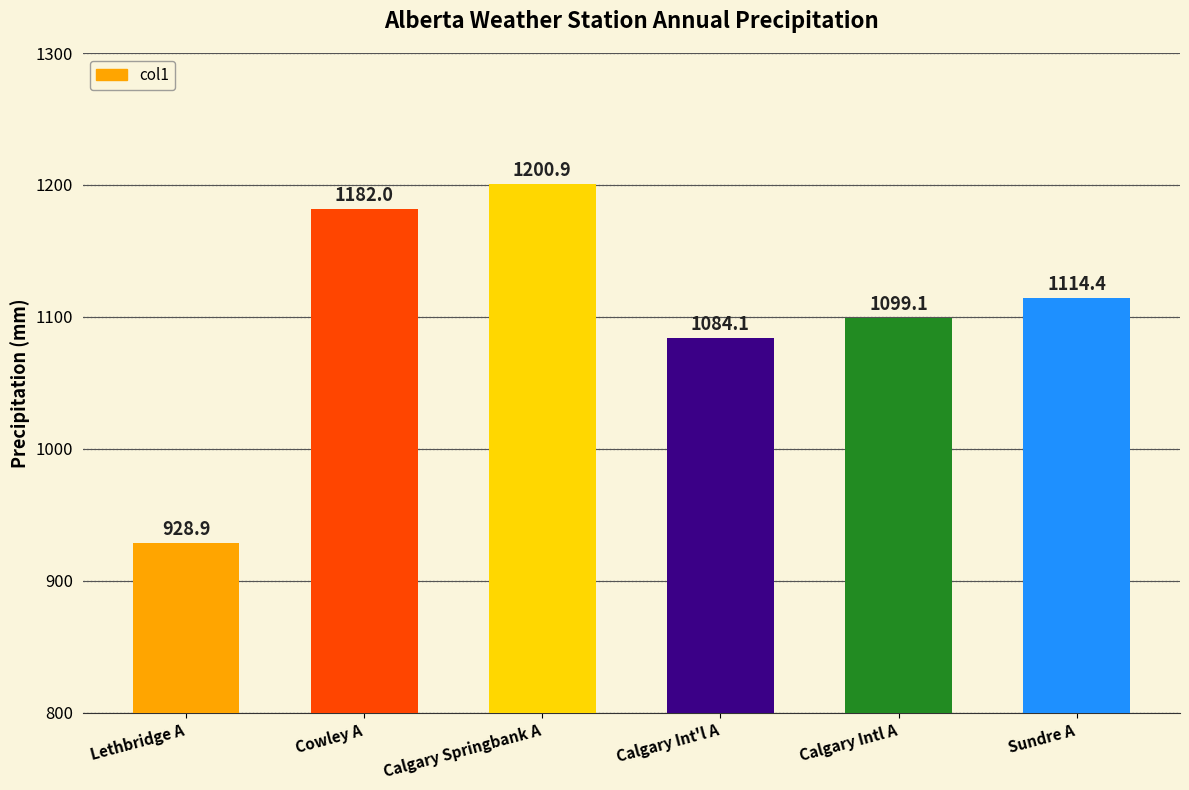

Are the bars grouped side by side (vs. stacked)?

No